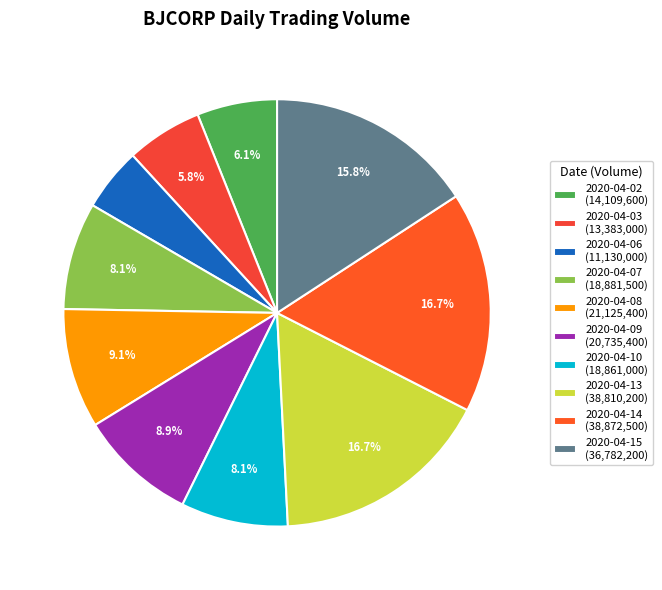

How many slices are in this pie chart?

10